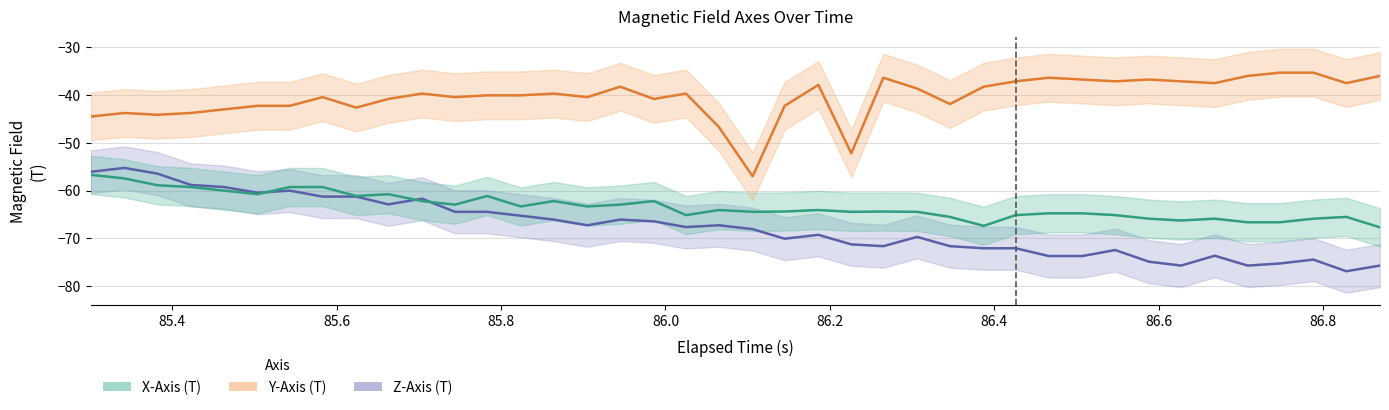

Which series has the largest range (max minus min)?

Y-Axis (T)